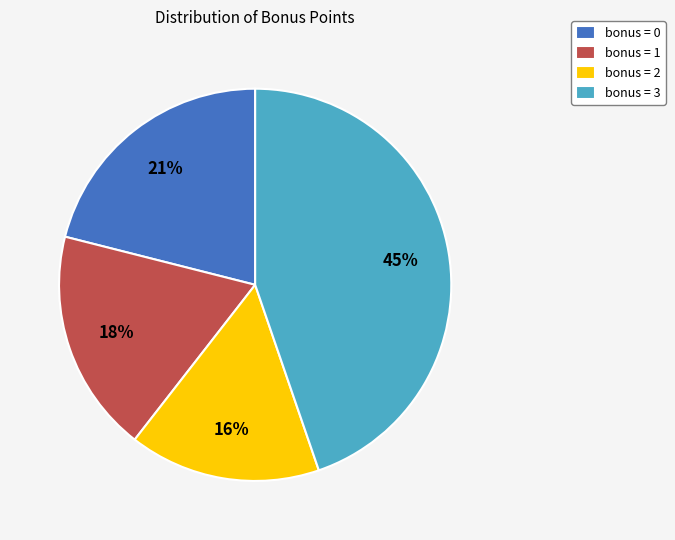

The bonus = 2 slice represents 24% of the pie. True or false?

False